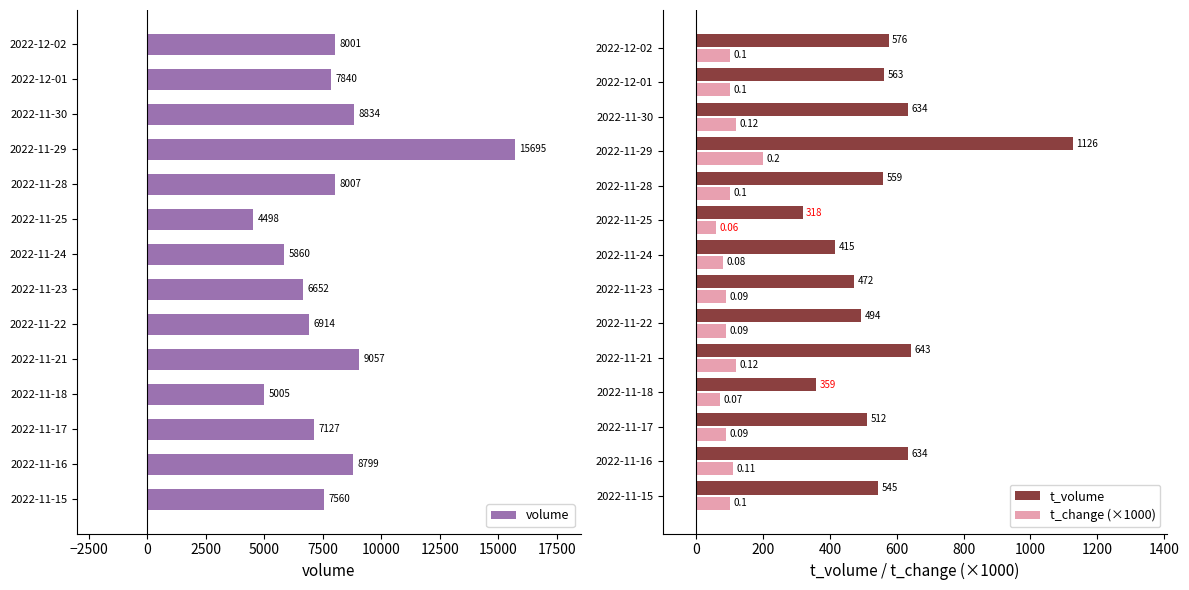

Is the value of t_change (×1000) at 2022-11-21 greater than the value of t_volume at 2022-11-16?

No